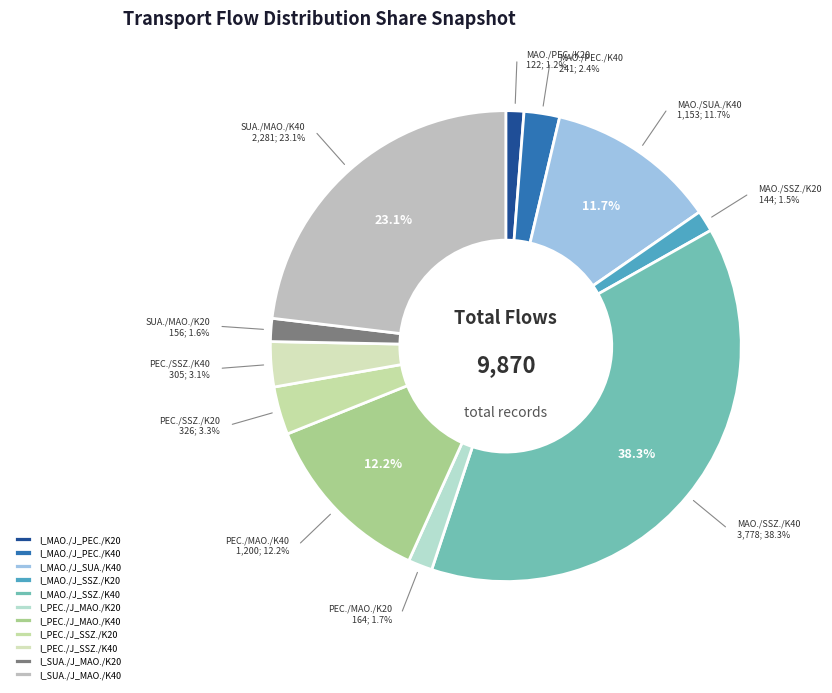

To the nearest percent, what is the average slice percentage?

9%